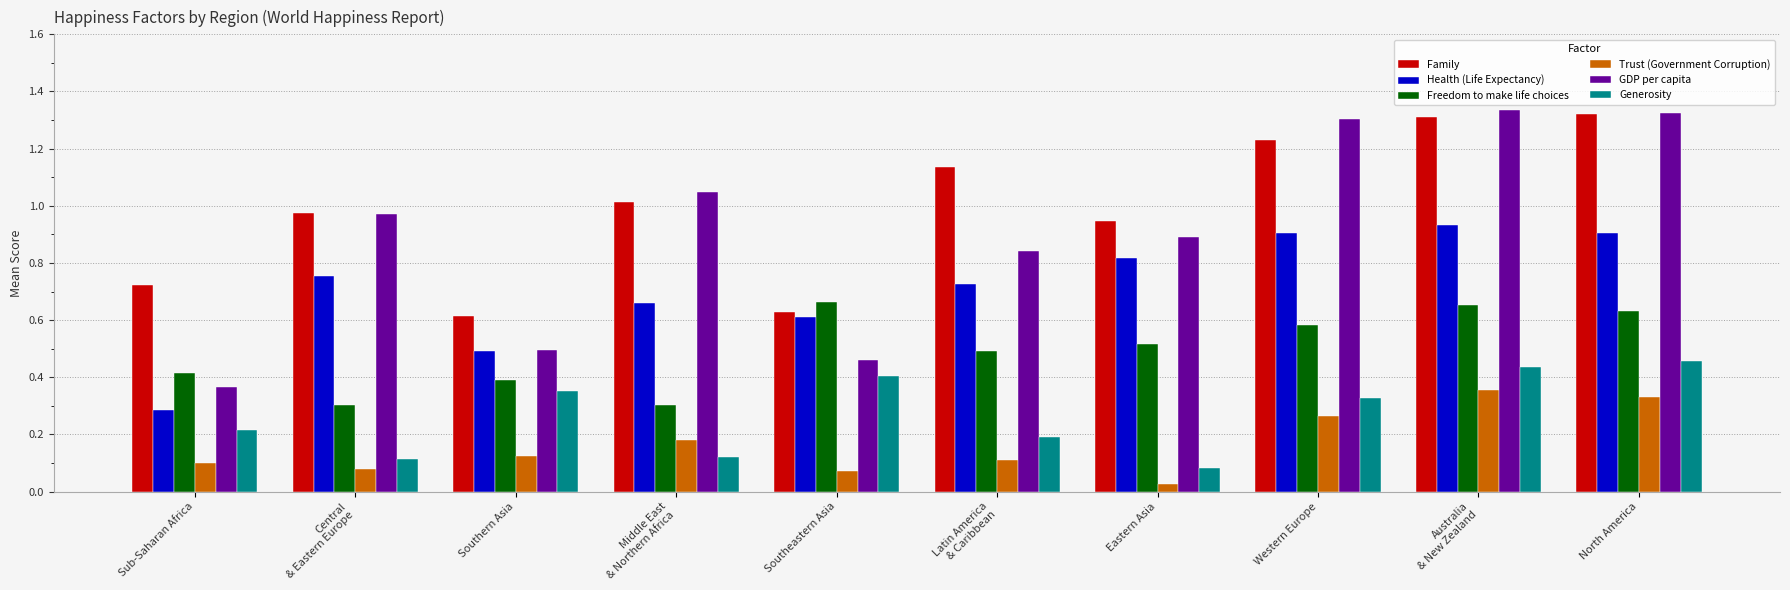

What is the label of the 4th bar from the right?

Eastern Asia